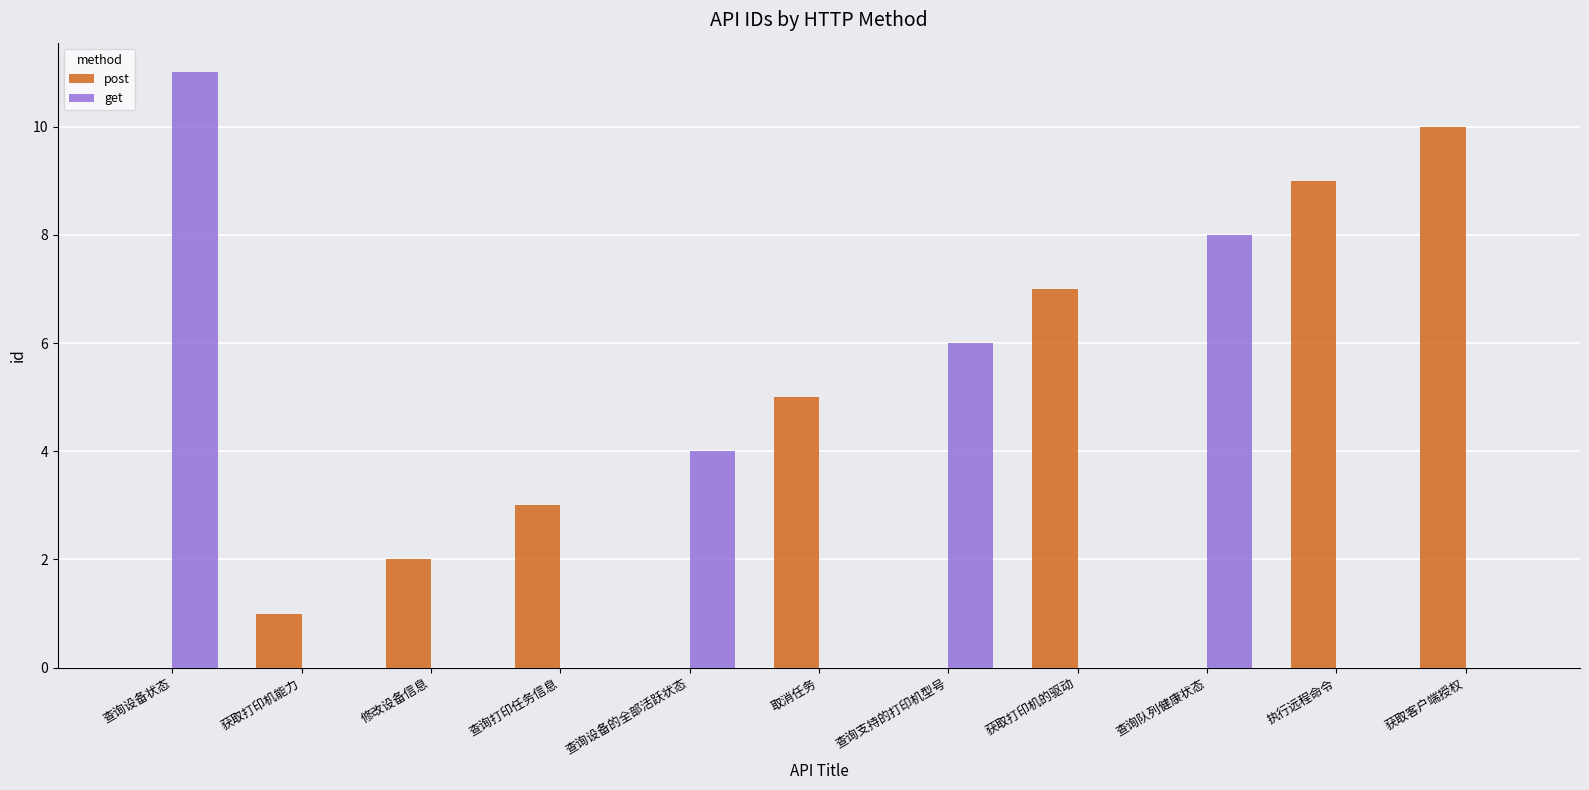

True or false: post has a value of 1 at 查询打印任务信息.

False